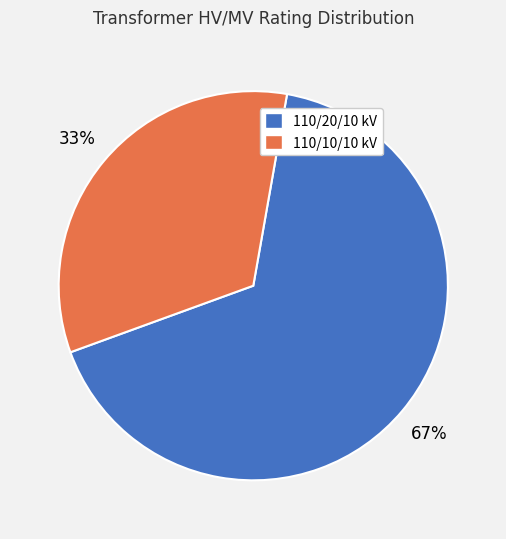

Count the number of slices in the pie.

2